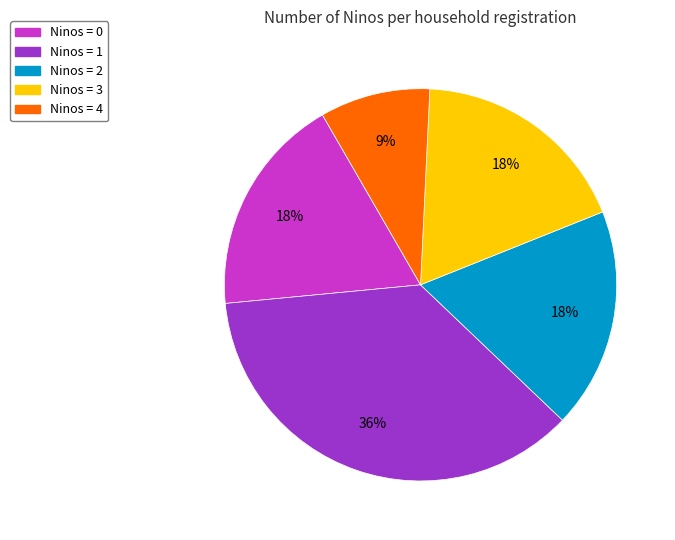

How many segments does this pie chart have?

5